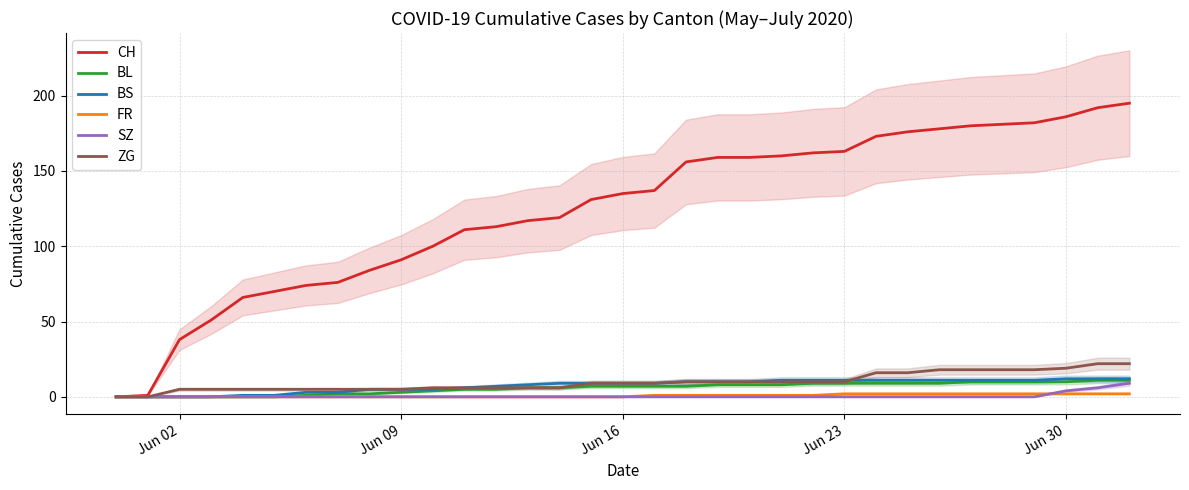

True or false: FR and ZG cross at least once.

False